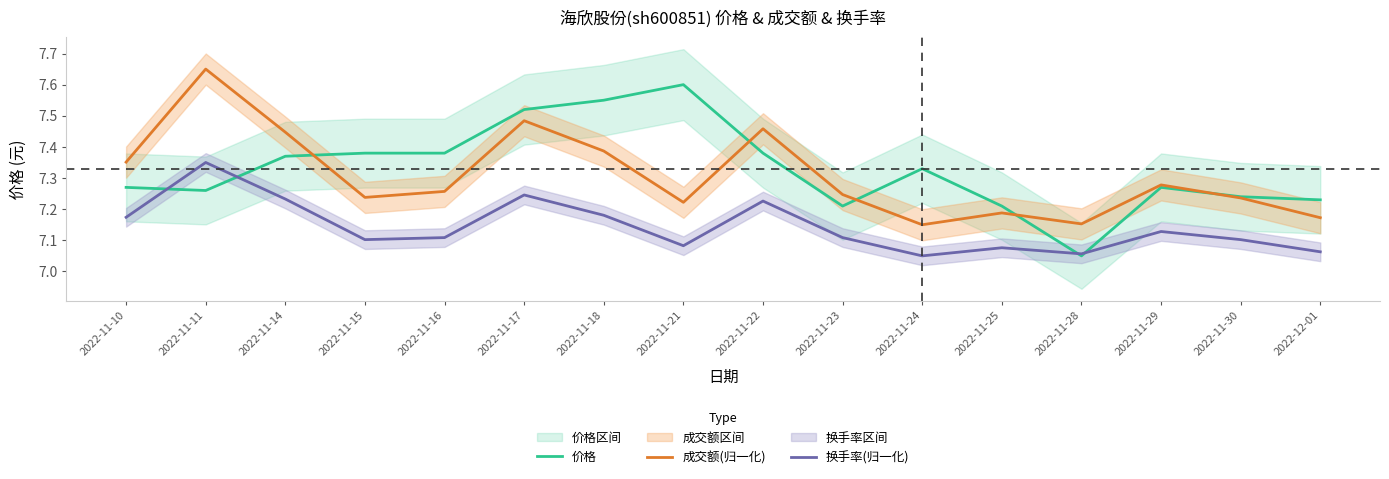

Between 2022-11-15 and 2022-11-30, which is larger?

2022-11-15